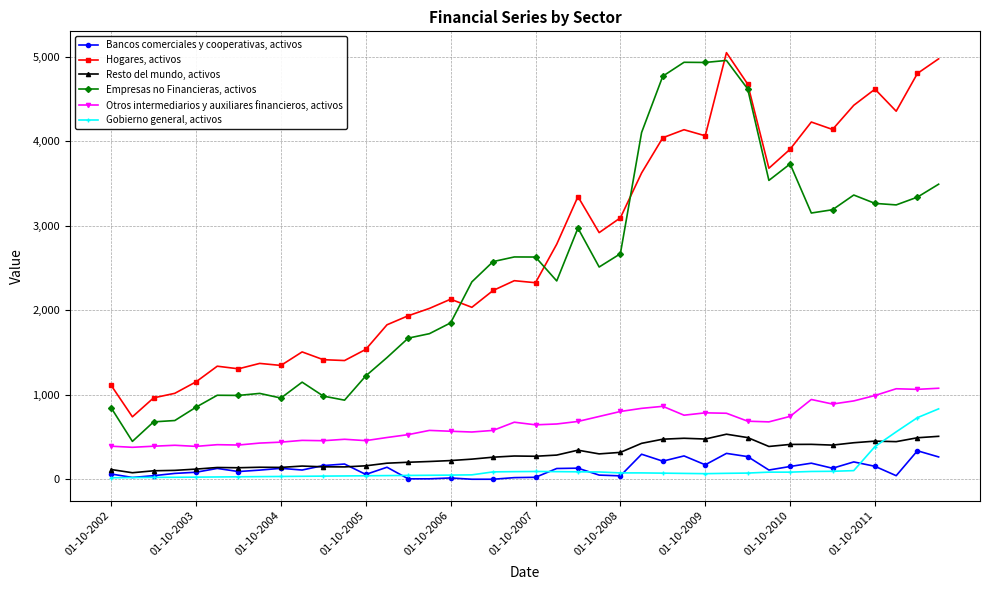

Which series has the largest range (max minus min)?

Empresas no Financieras, activos